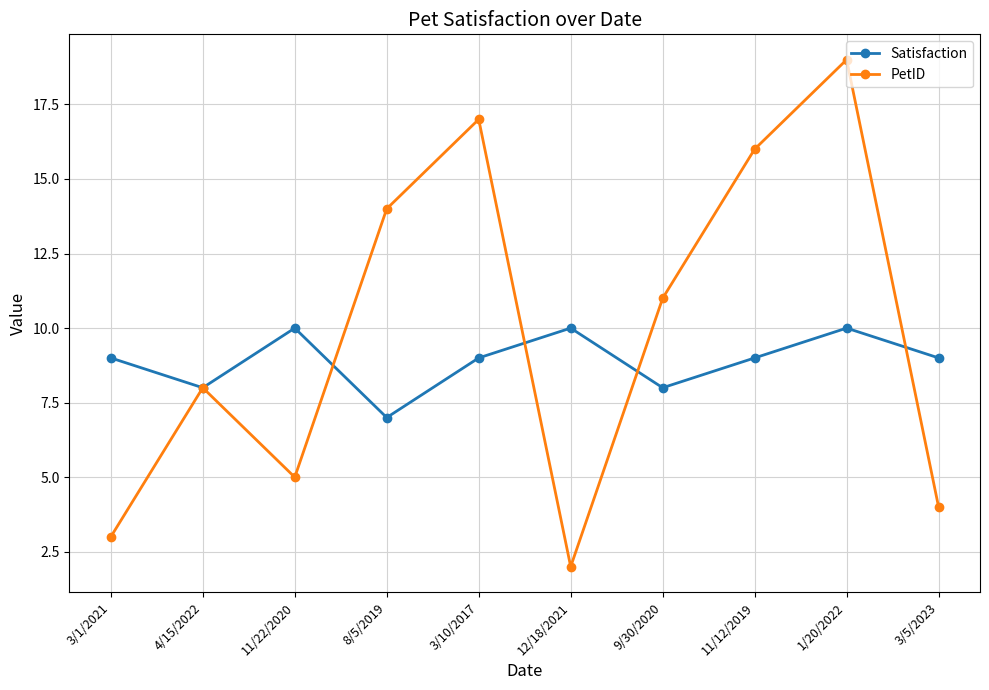

Which series ends up on top after the final intersection of Satisfaction and PetID?

Satisfaction